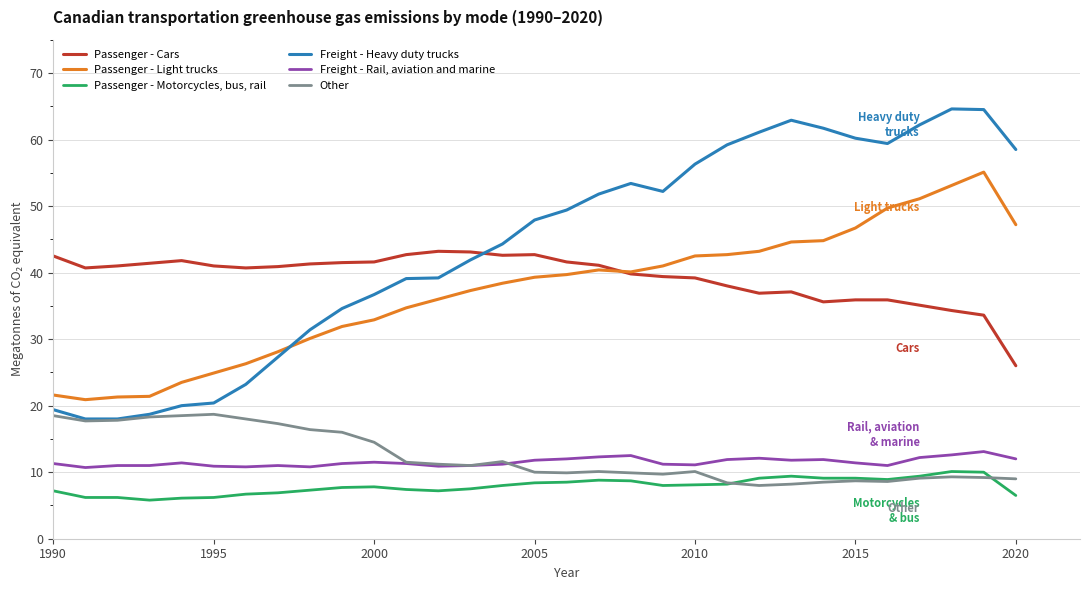

How many intersections are there between Freight - Heavy duty trucks and Passenger - Light trucks?

1